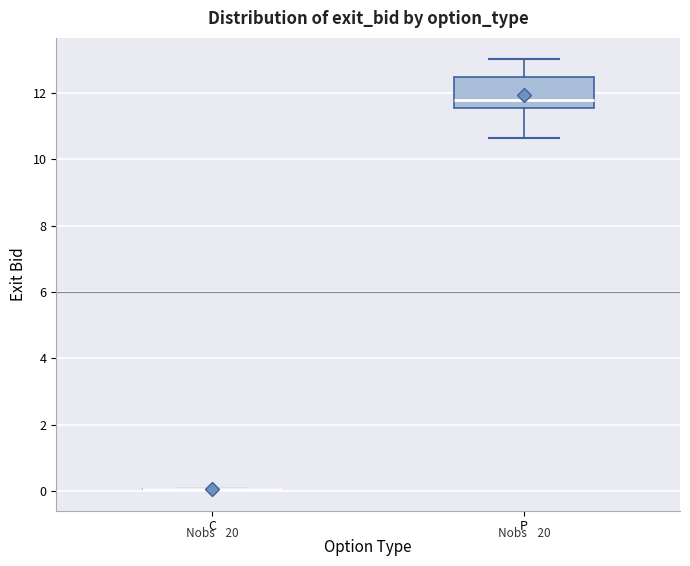

Reading left to right, transcribe this box plot: for each box, give where its median line is, the range the box spans, and where its two whiskers end, as read against the y-axis. The values are not printed on the chart, so give them approximately, as read against the axis.

C: box collapsed to a line at 0.0, whiskers 0.0 to 0.0
P: median 11.8, box 11.6 to 12.4, whiskers 10.6 to 13.0